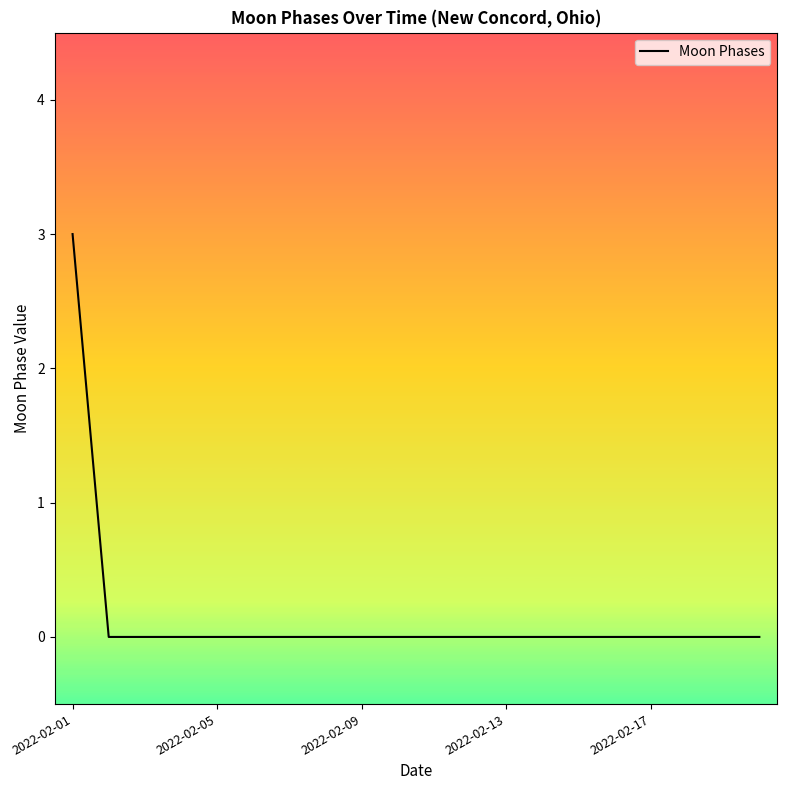

What is the greatest value displayed?

3